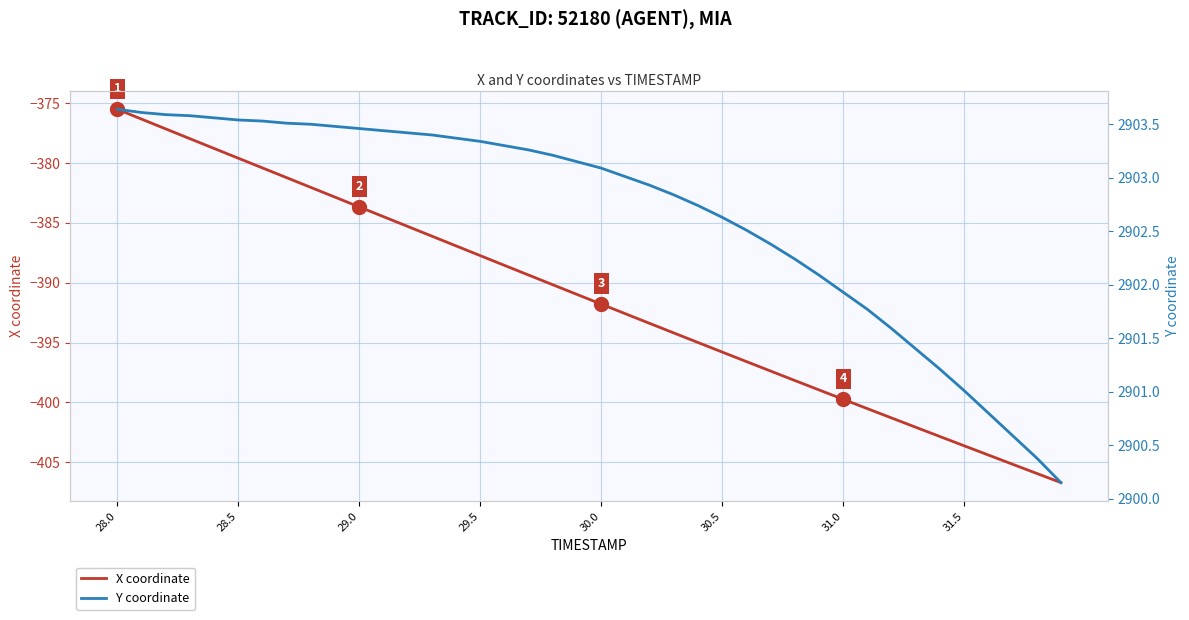

True or false: Y coordinate has more than 0 points higher than both neighbors.

False